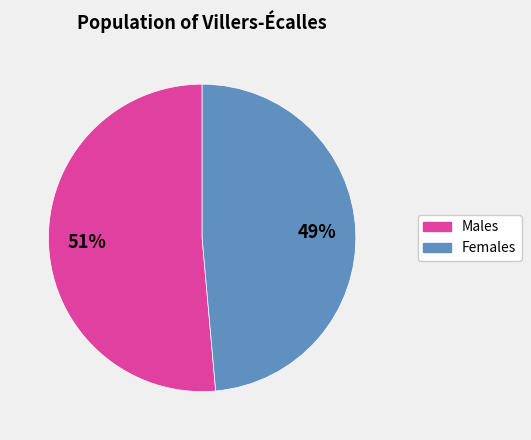

Is there a majority slice in this chart?

Yes